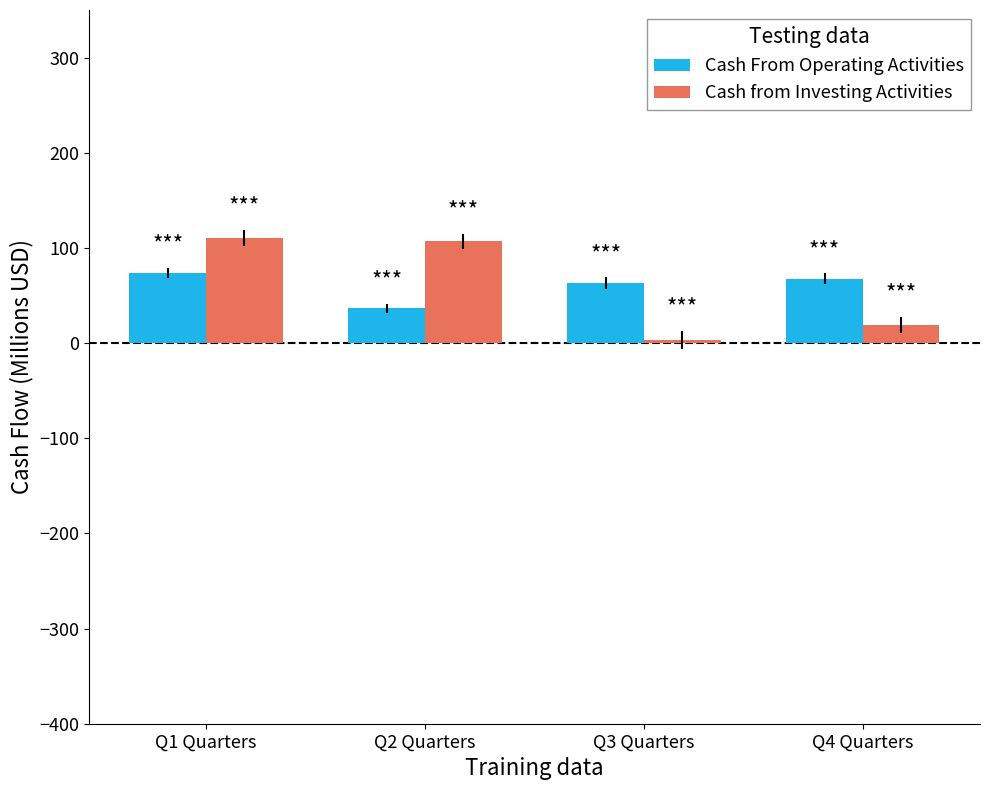

At how many categories does at least one series exceed 16?

4